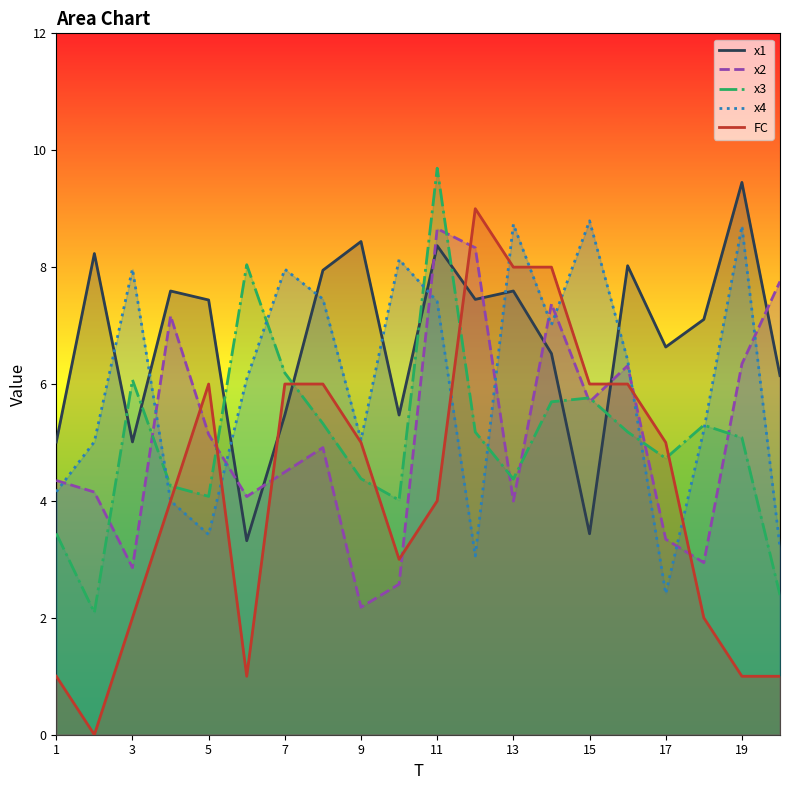

How many values in the FC series exceed 5?

8